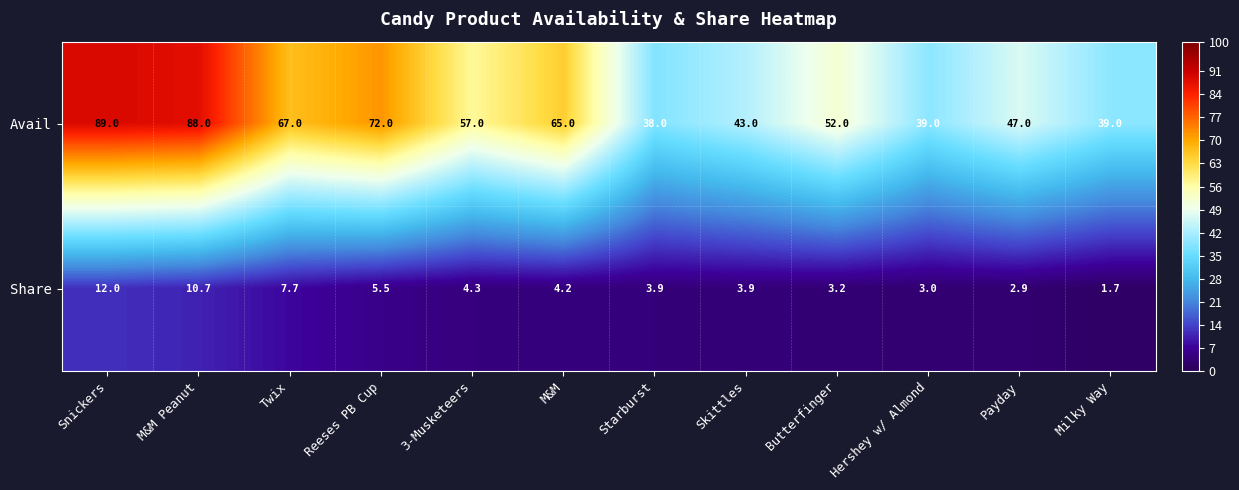

Which series changed the most between Twix and Reeses PB Cup?

Avail